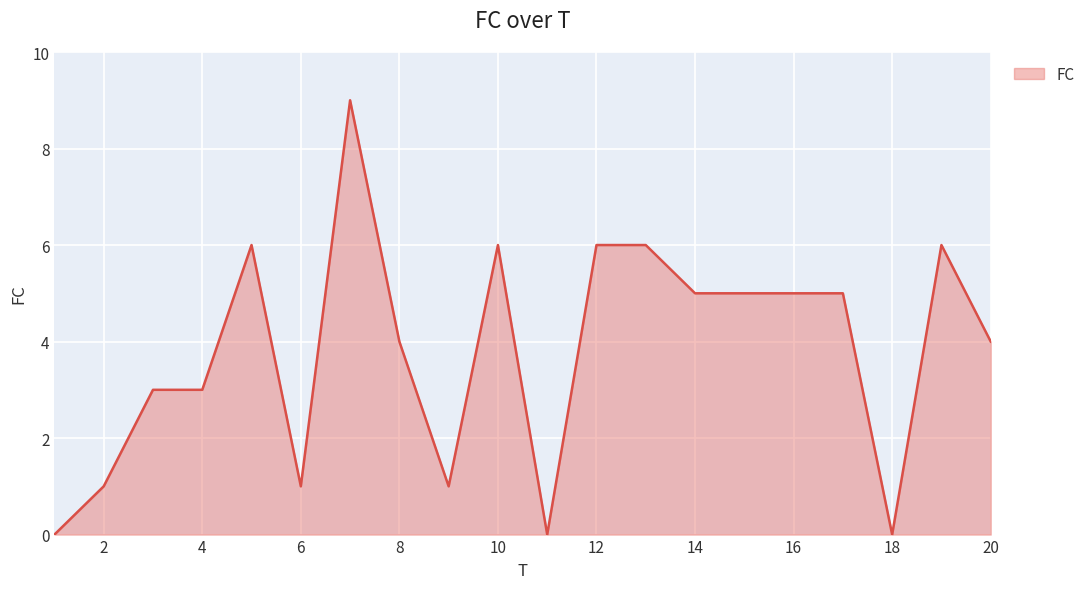

What is the difference between the maximum and minimum values?

9